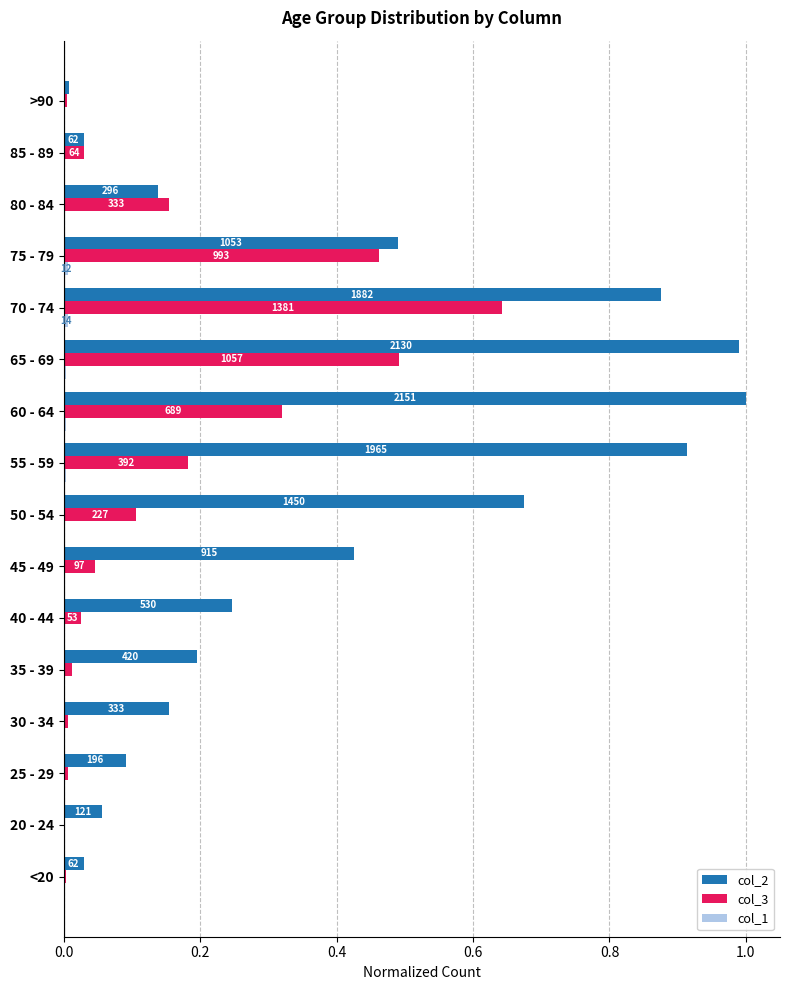

What are all the series names shown in the legend?

col_2, col_3, col_1